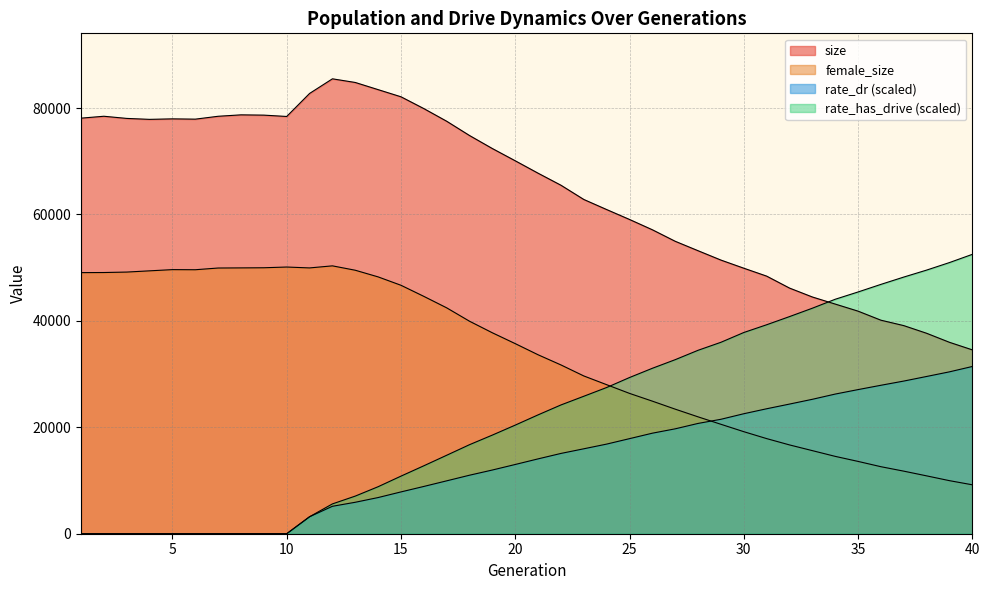

Between 30 and 33, which series saw the biggest shift?

size